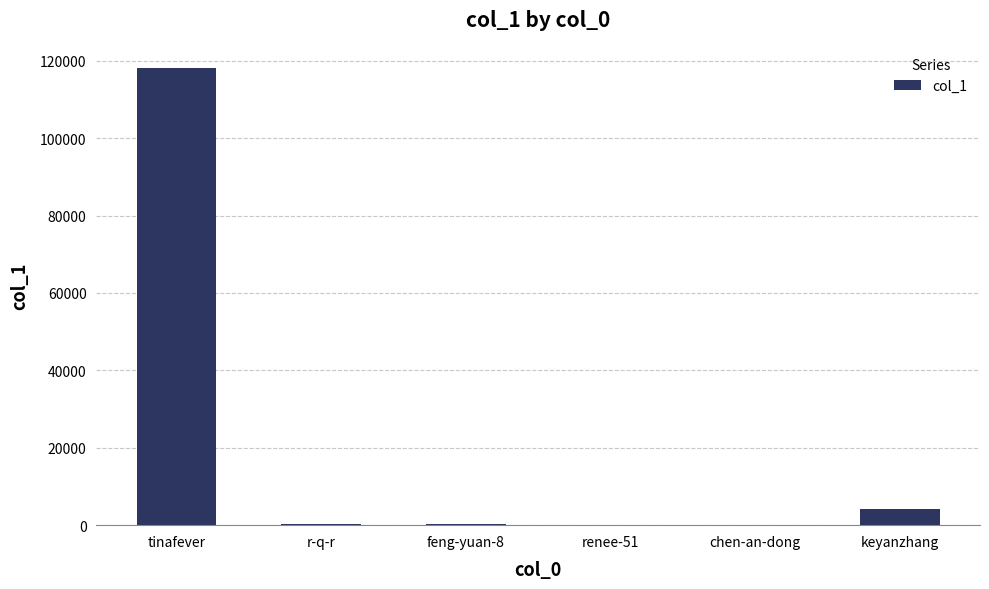

The chart shows a value of 70715 at tinafever. True or false?

False